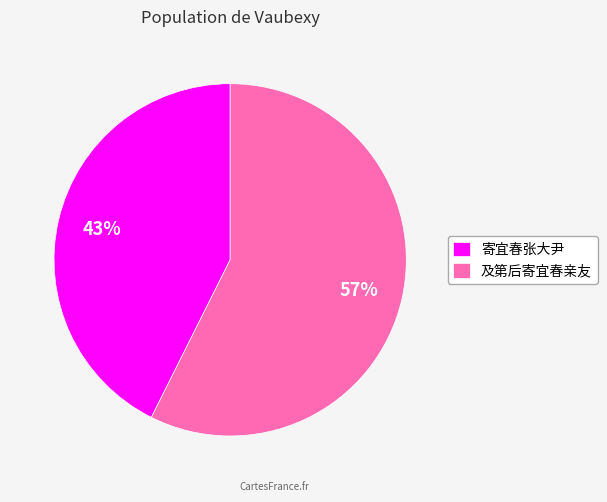

To the nearest percent, what is the average slice percentage?

50%